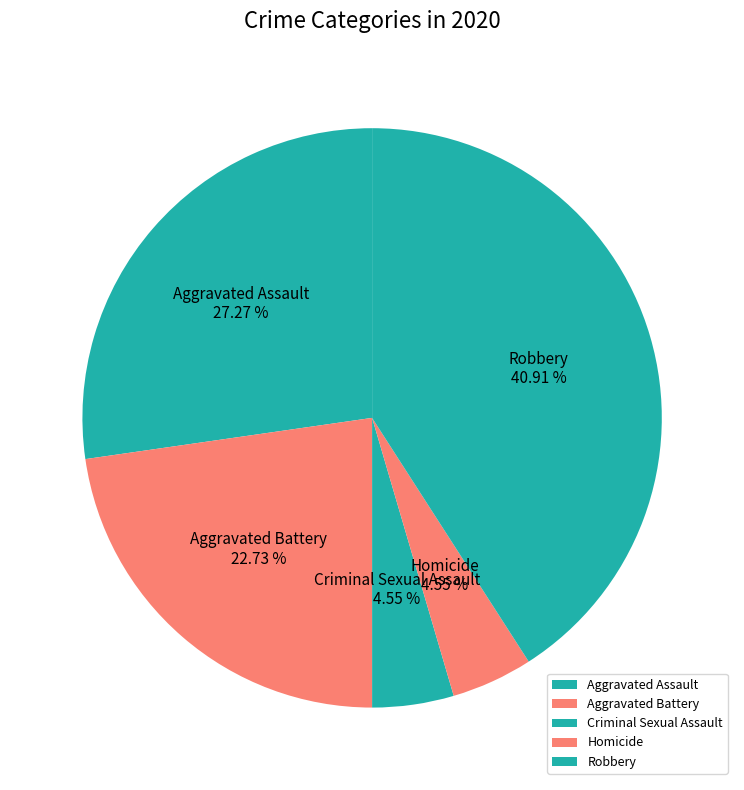

Does any single category account for the majority?

No